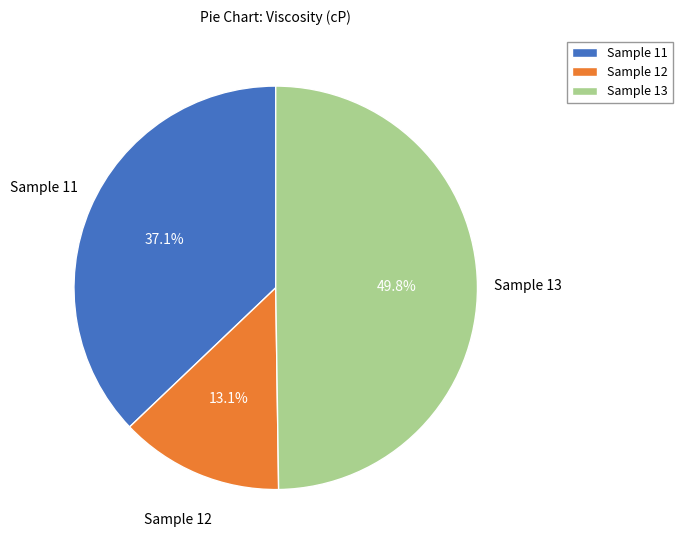

Does Sample 12 account for over 50% of the chart?

No